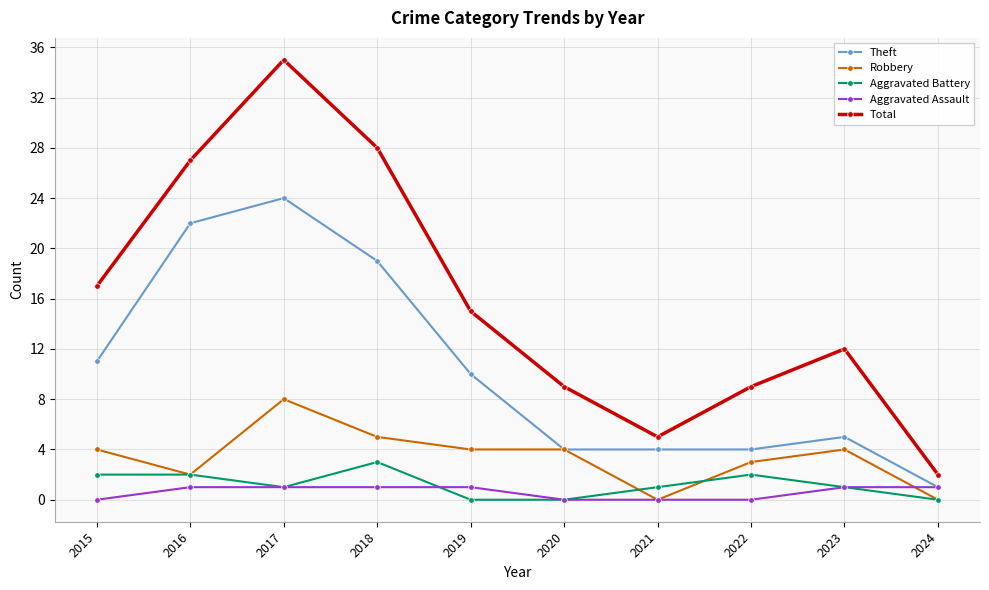

Is it true that Robbery equals 4 at 2019?

True